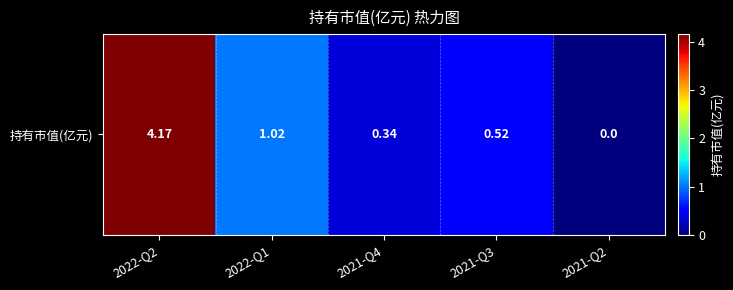

The chart shows a value of 1.0 at 2022-Q1. True or false?

True